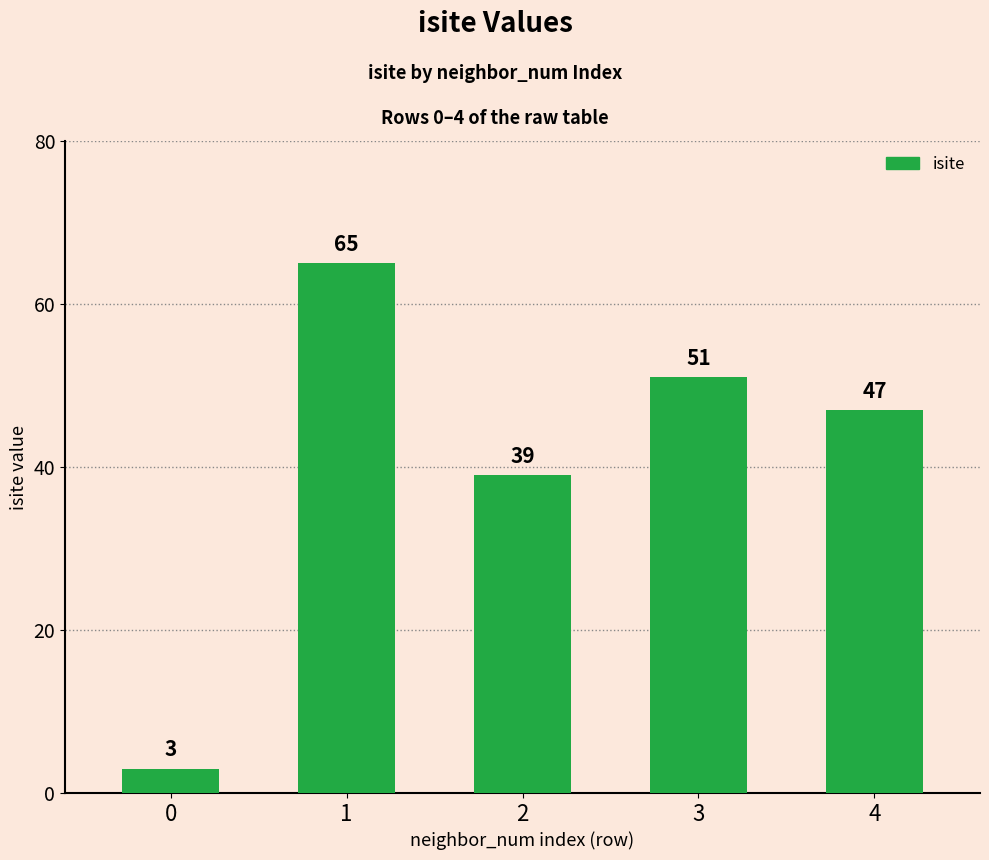

Count the number of categories in the chart.

5